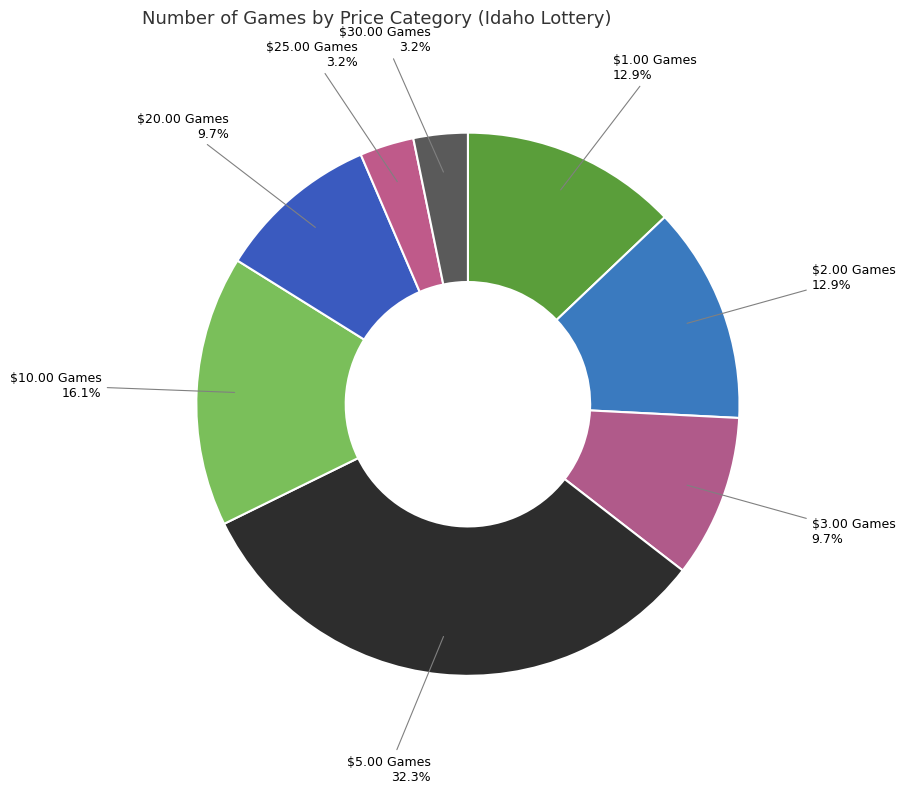

What is the largest slice in the pie chart?

$5.00 Games